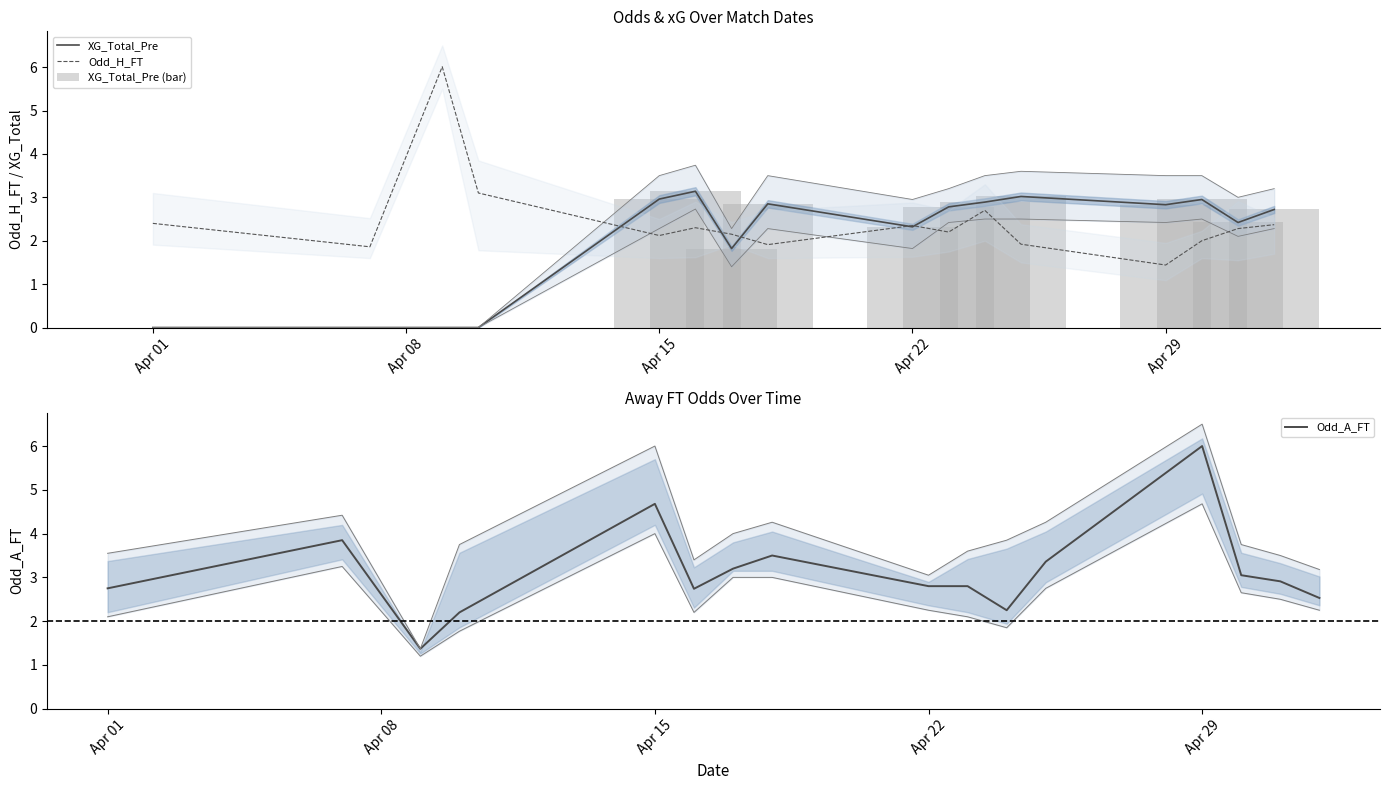

At which label does Odd_A_FT first exceed 2?

Apr 01